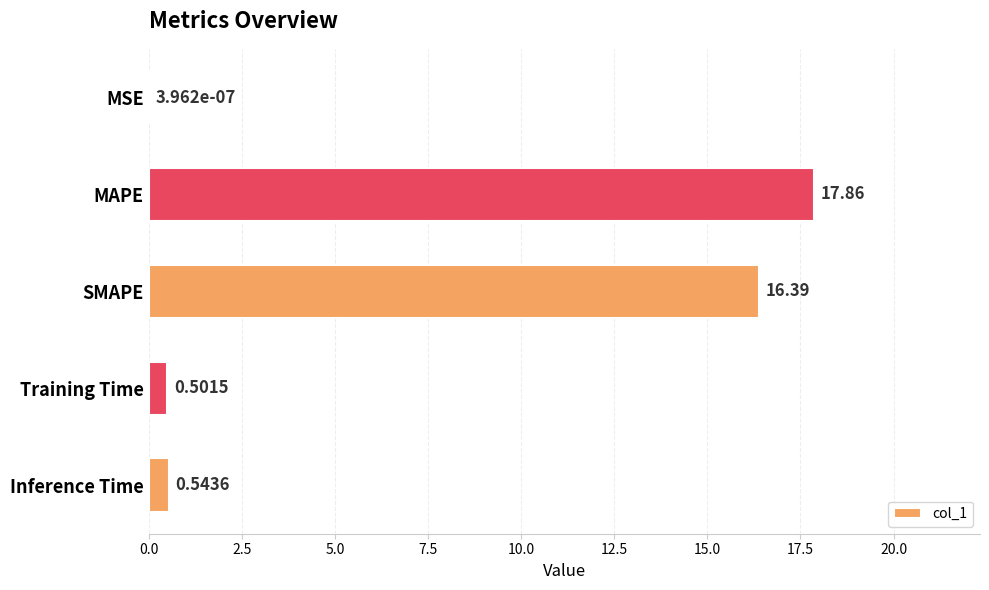

What is the maximum value shown in the chart?

17.9